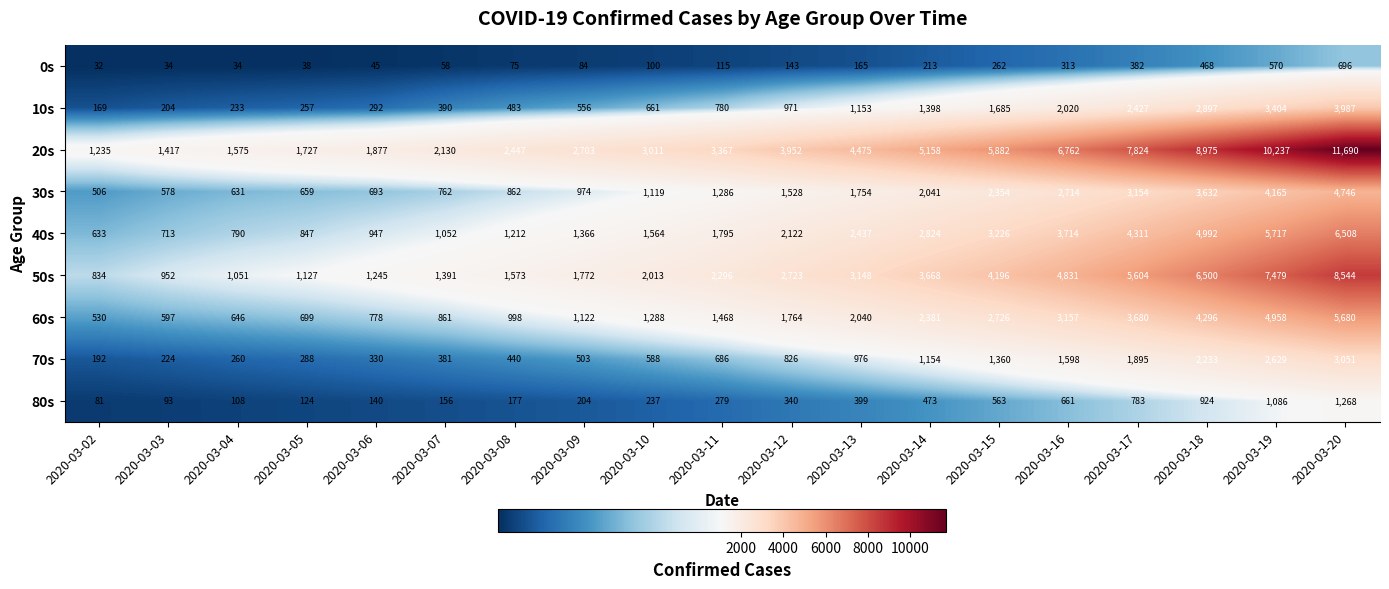

At which category is the sum across all series the highest?

2020-03-20